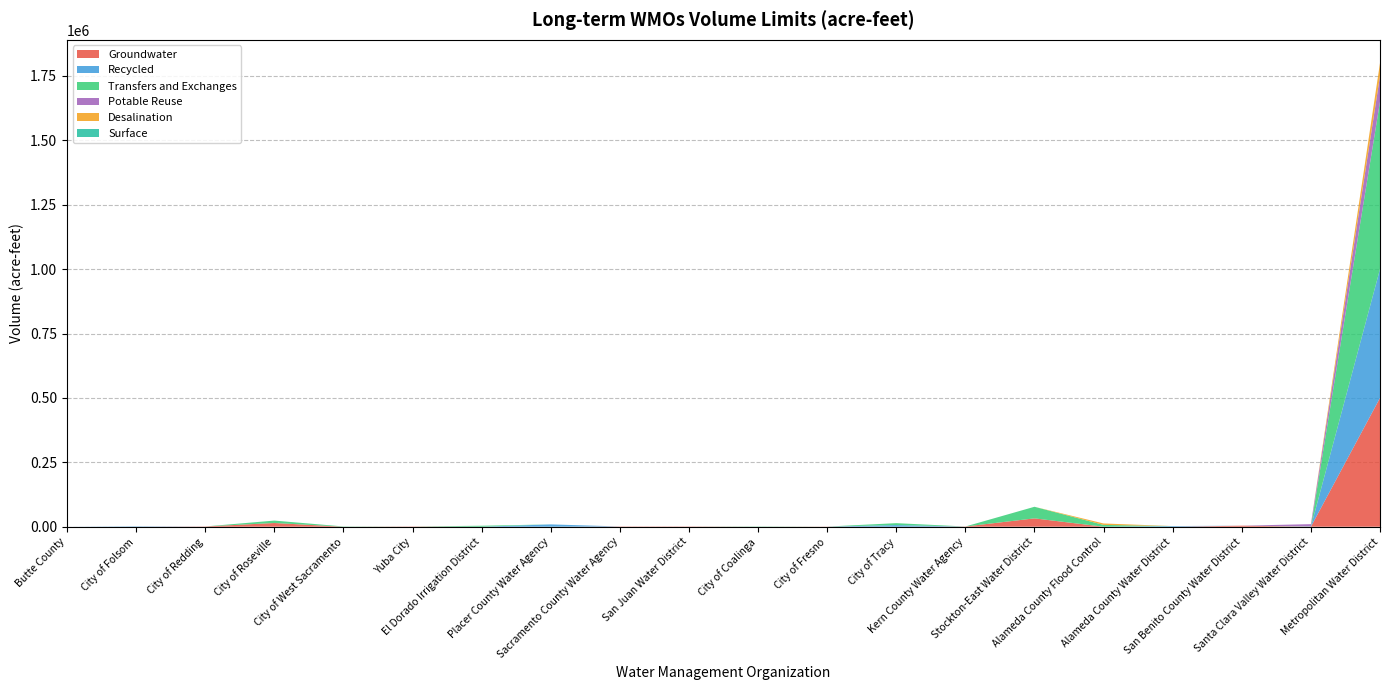

Reading left to right, what are all the values shown in this chart?

Groundwater: 0	0	1000	14431	0	1000	0	0	1000	1000	0	540	0	850	32400	0	0	4000	0	500000
Recycled: 0	1469	0	0	0	0	0	9000	0	0	0	0	6300	0	0	0	2500	0	0	500000
Transfers and Exchanges: 0	0	0	9360	1000	0	3750	0	0	0	1000	0	7500	0	45000	7000	0	0	1000	650000
Potable Reuse: 0	0	0	0	0	0	0	0	0	0	0	0	0	0	0	0	0	0	9000	100000
Desalination: 0	0	0	0	0	0	0	0	0	0	0	0	0	0	0	5600	0	0	0	50000
Surface: 0	0	0	0	0	0	0	0	0	0	0	0	0	0	0	0	0	0	0	0